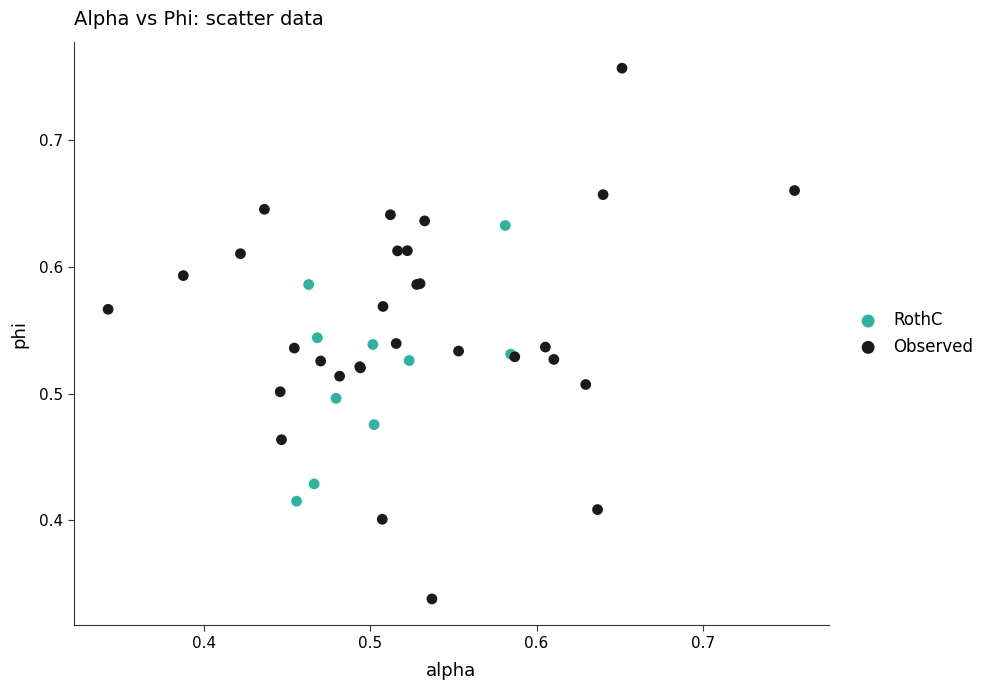

Which series contains the lowest Y value?

Observed